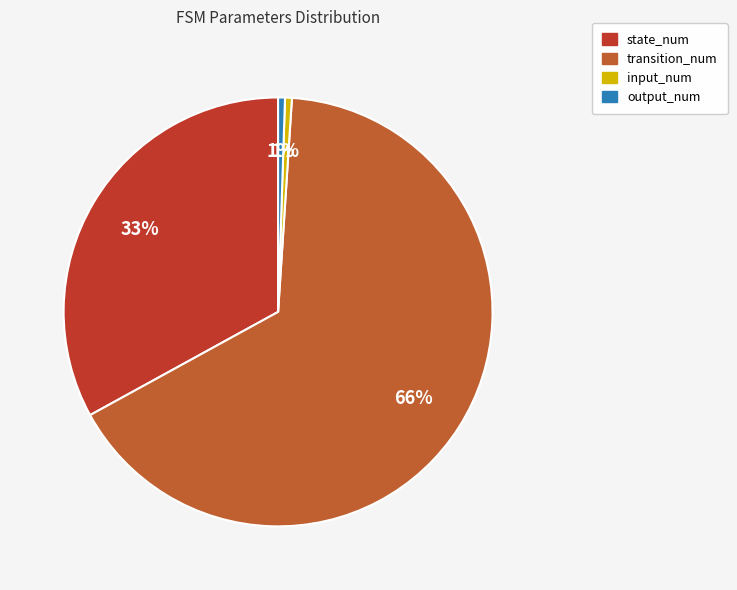

Which slice is the smallest?

input_num